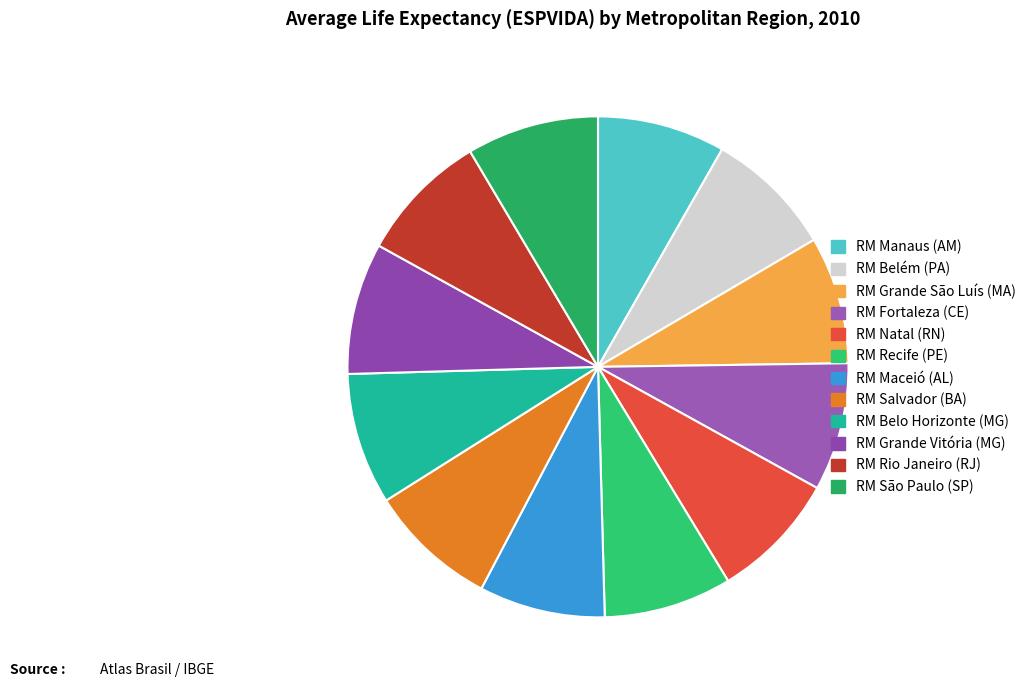

To the nearest percent, what is the average slice percentage?

8%